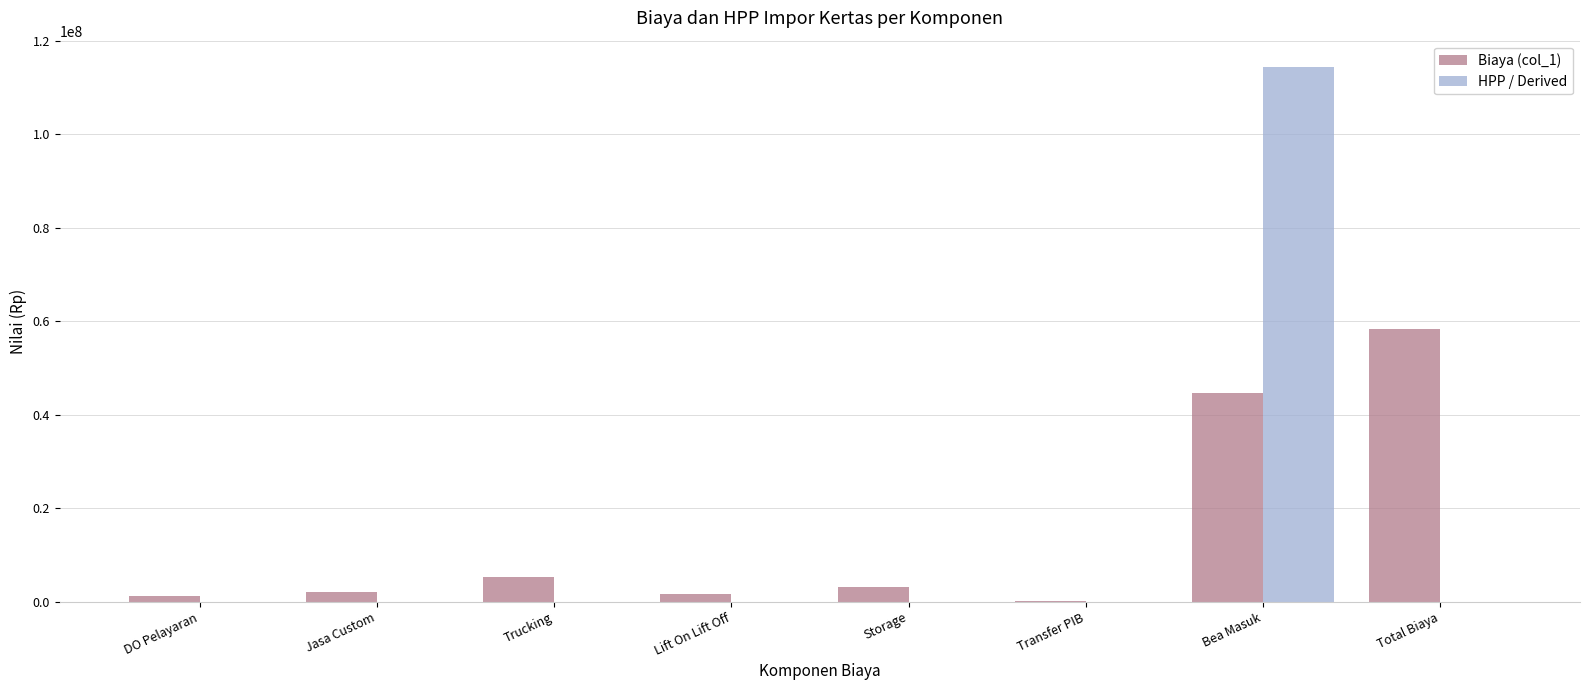

What is the sum of all HPP / Derived values?

114448803.0